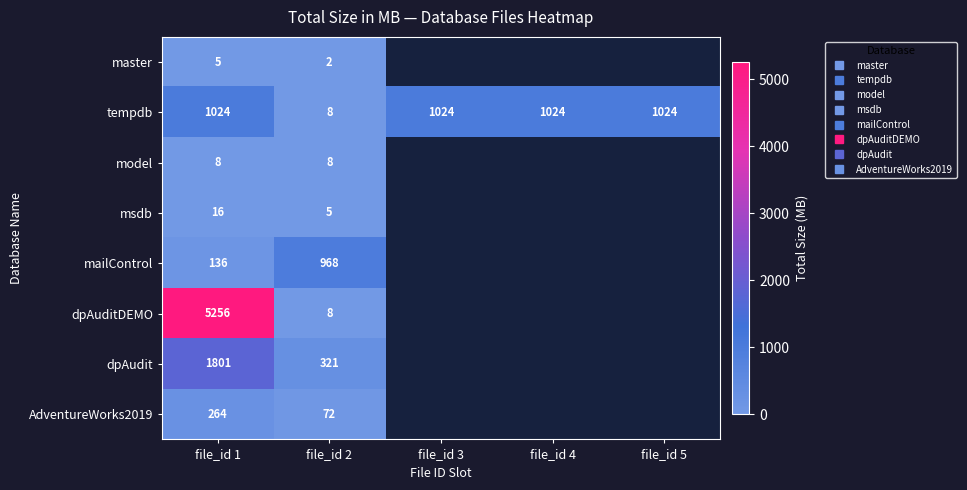

At which label is dpAuditDEMO closest to 2632?

file_id 1